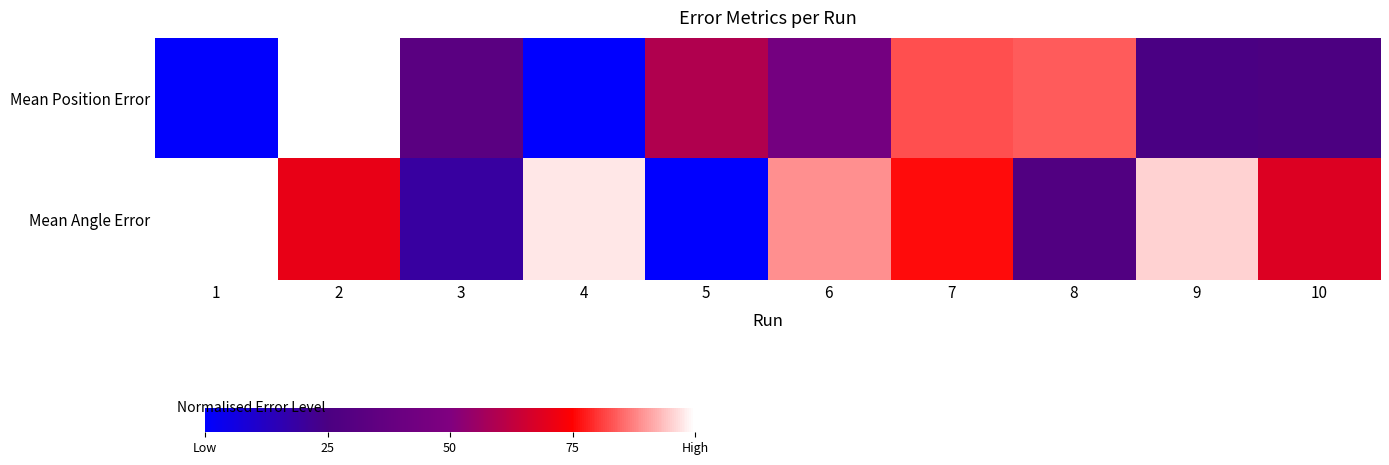

Which series has the largest total across all categories?

Mean Angle Error